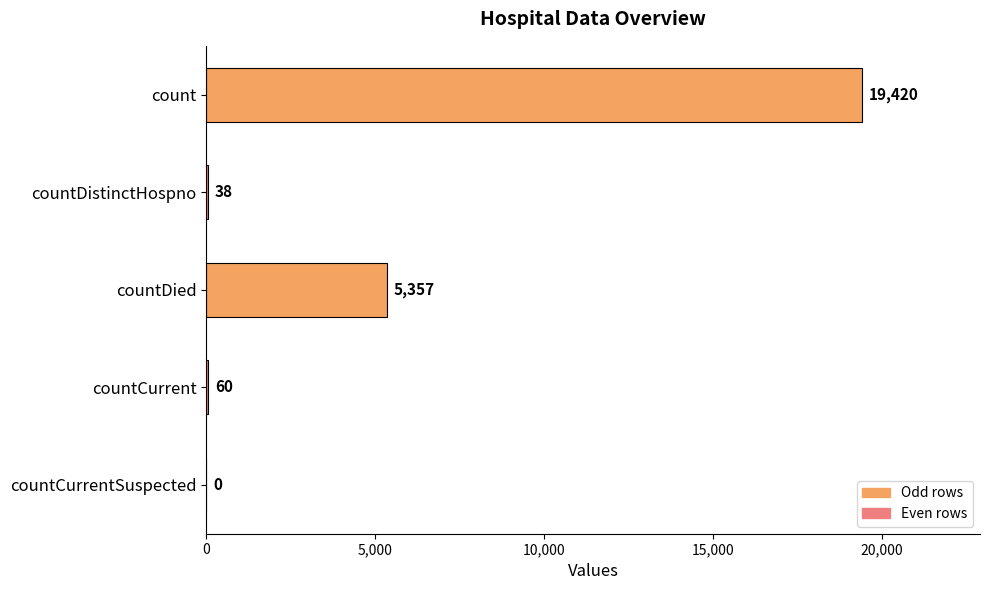

What is the maximum value shown in the chart?

19420